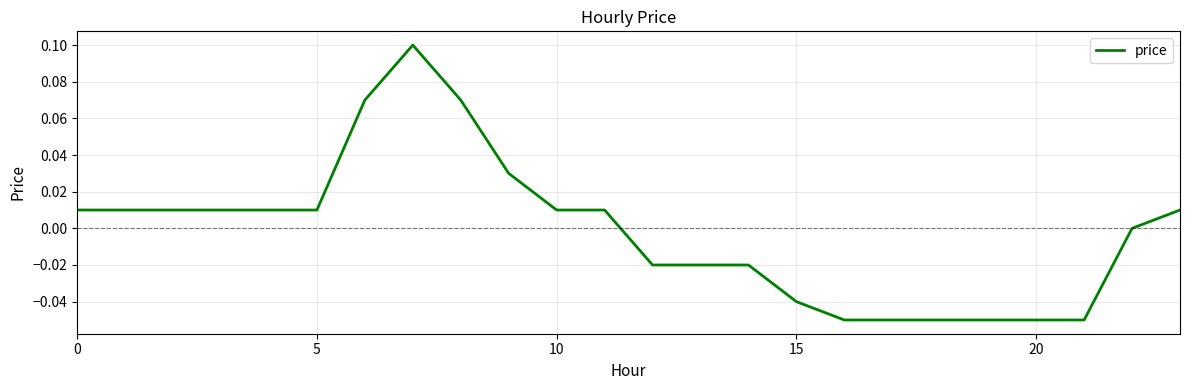

How many lines are shown in the chart?

1